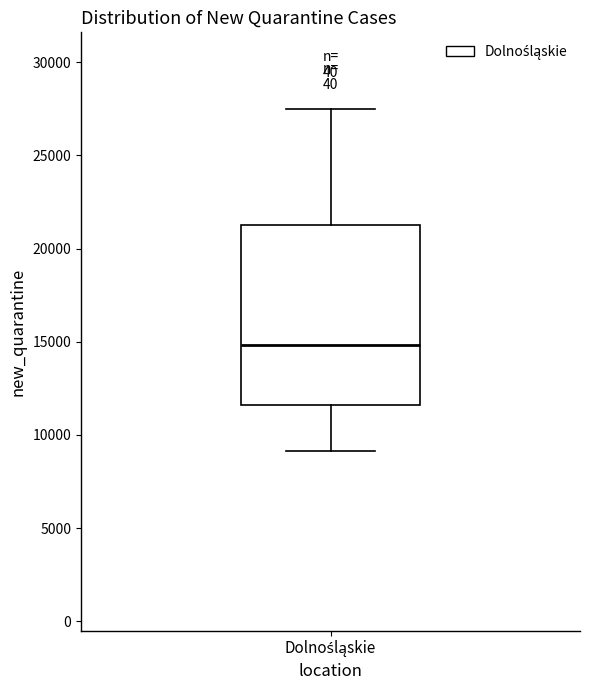

Read this box plot against the y-axis: the position of the median line, the range covered by the box, and the ends of both whiskers. The values are not printed on the chart, so give them approximately, as read against the axis.

median 15000, box 11500 to 21500, whiskers 9000 to 27500